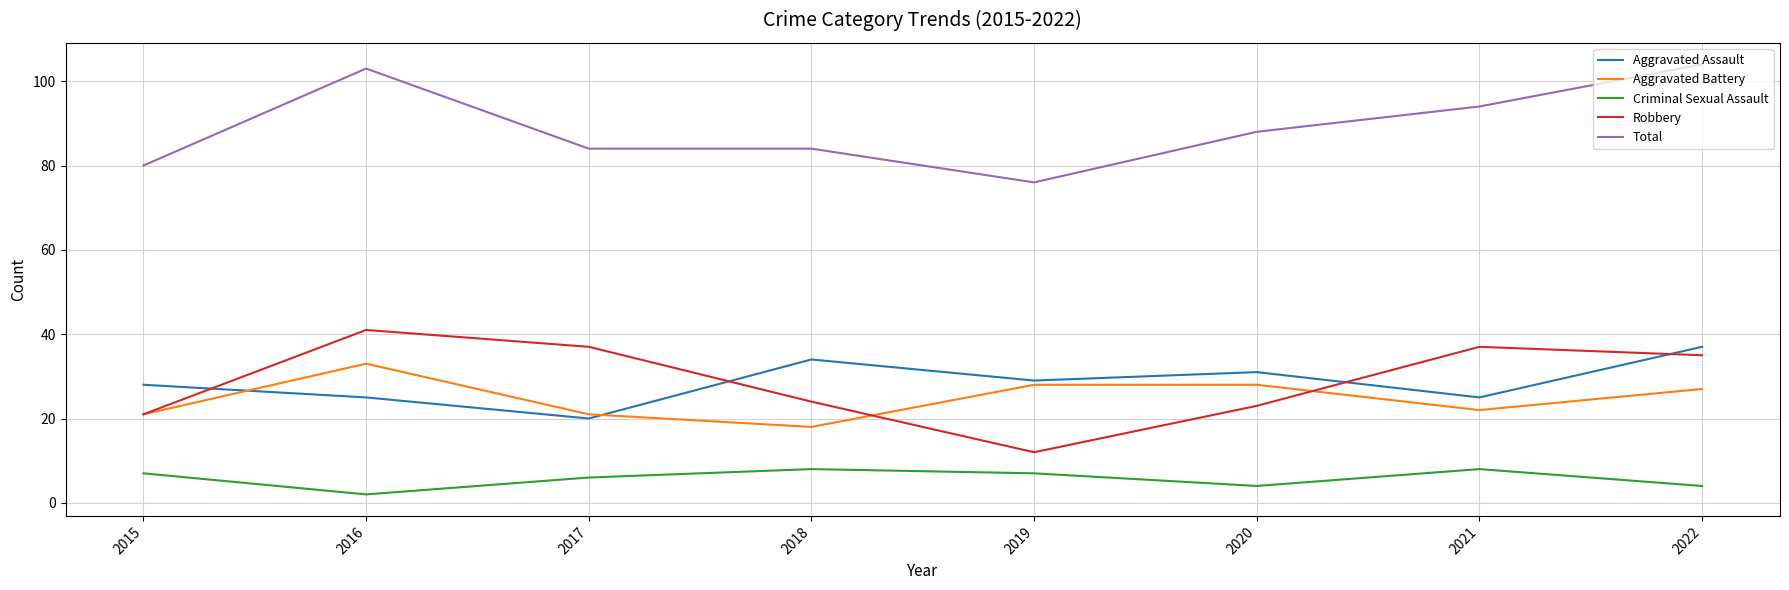

Which series has the widest spread of values?

Robbery